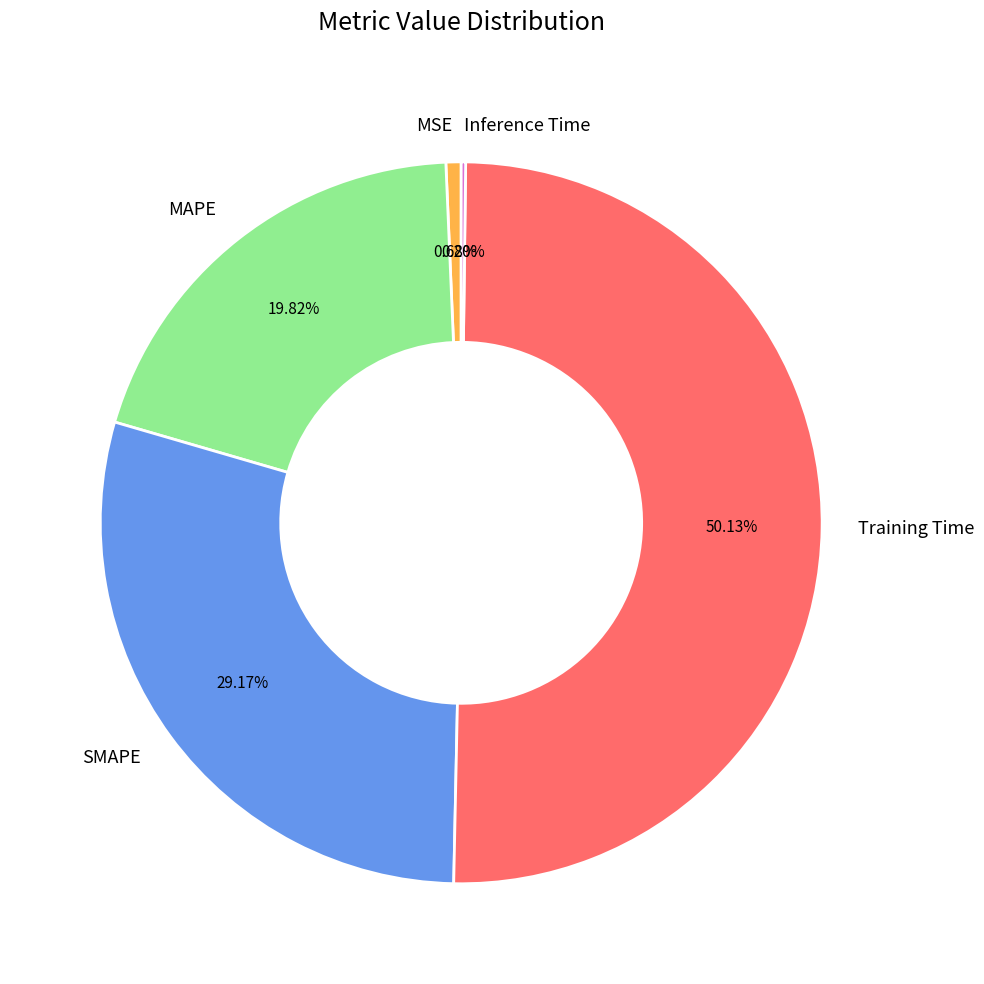

Which has a higher value, MSE or MAPE?

MAPE